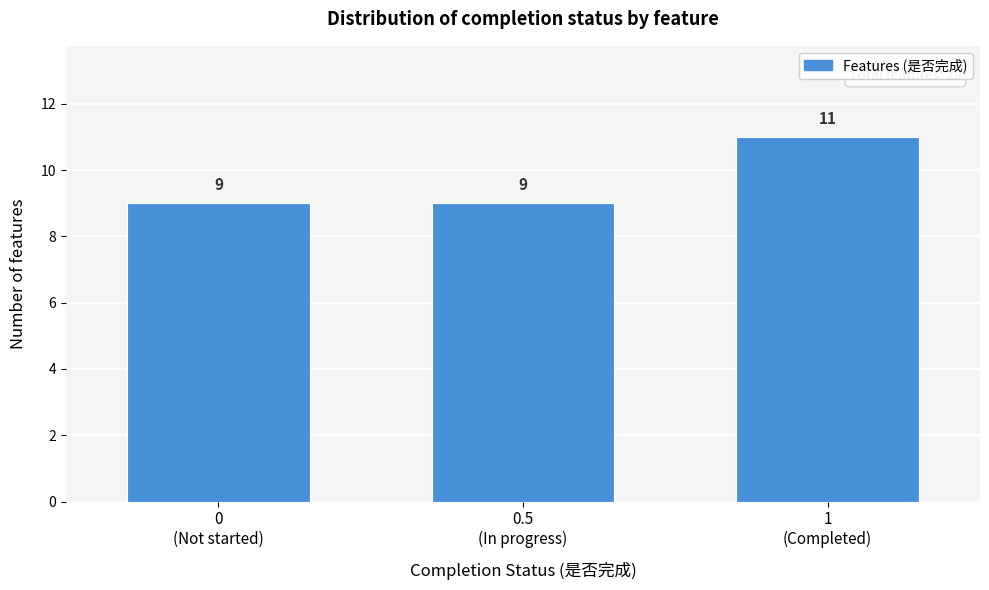

Reading right to left, what are all the values shown in this chart?

11	9	9